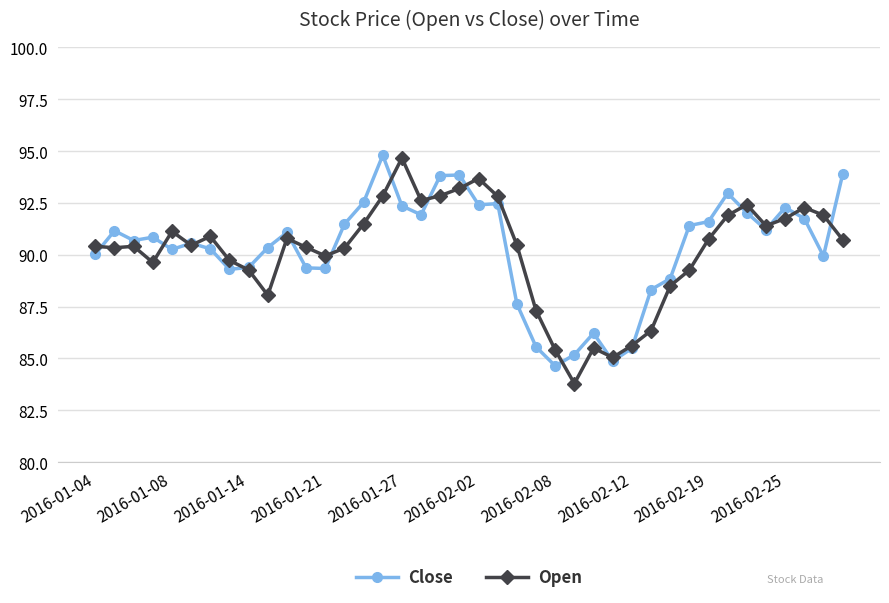

What is the difference between the maximum and minimum values in the Close series?

10.2